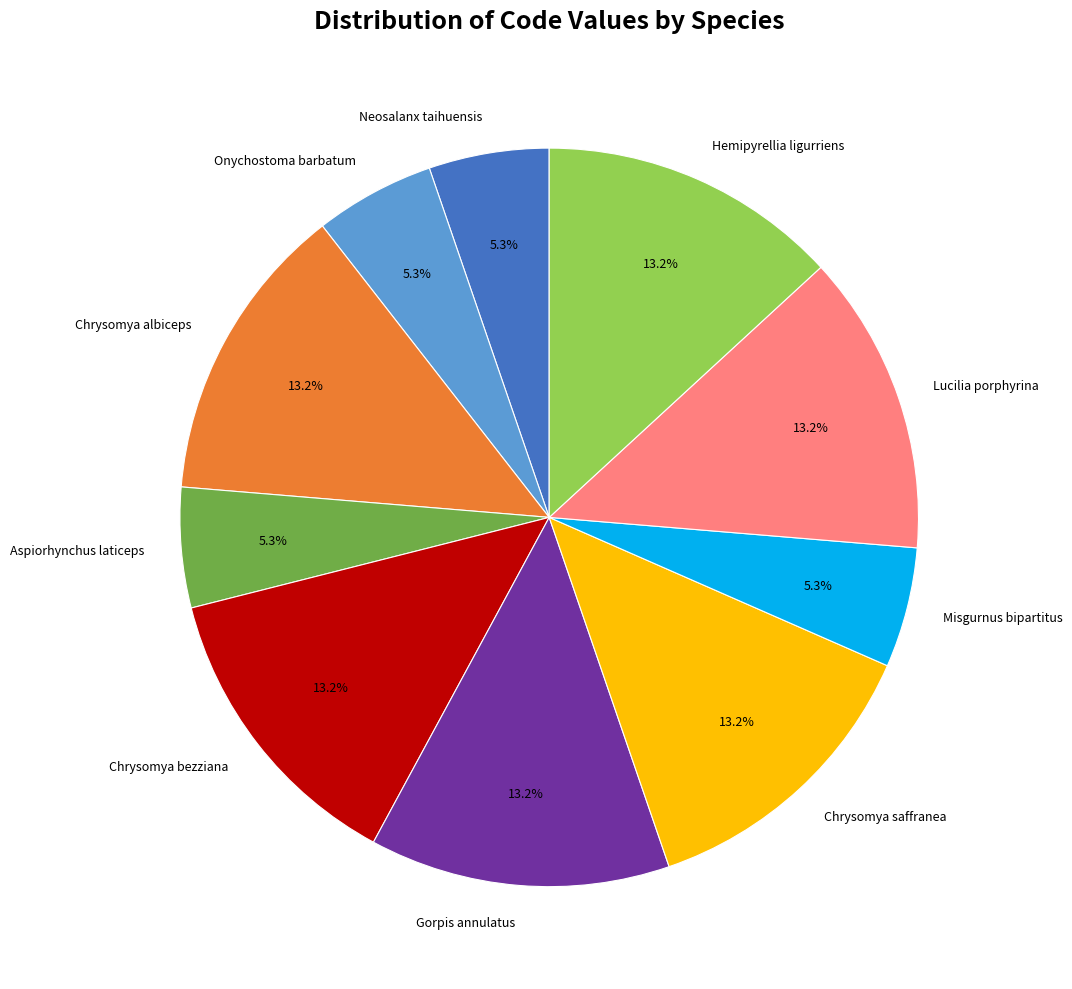

Does Gorpis annulatus represent more than half of the total?

No